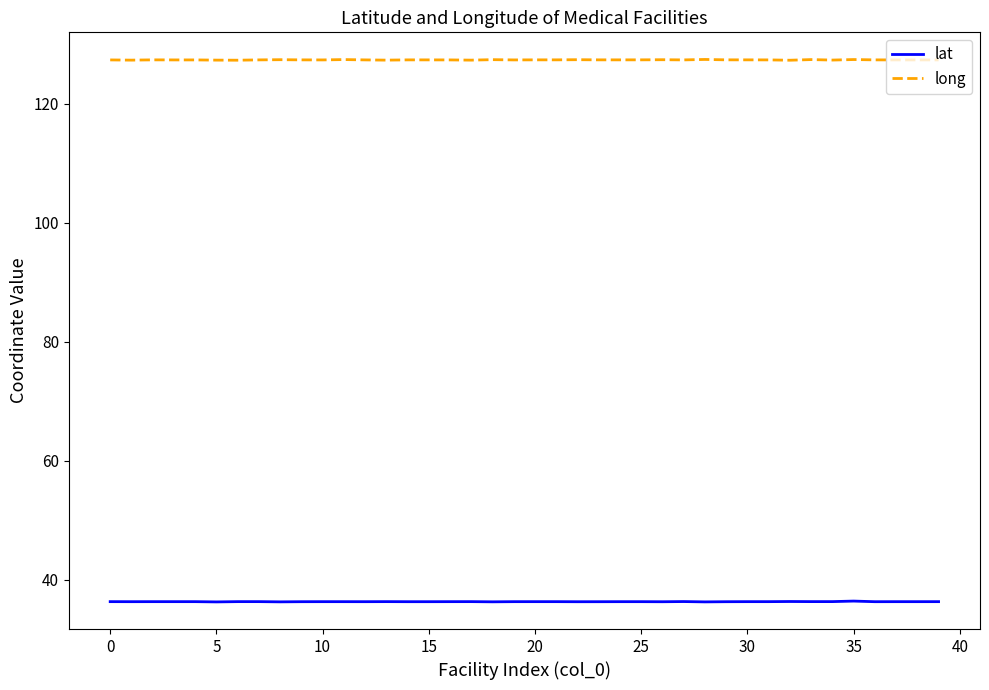

Which series has the largest total across all categories?

long